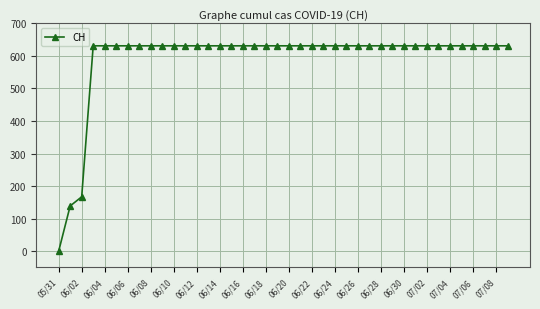

What is the sum of all values?

23653